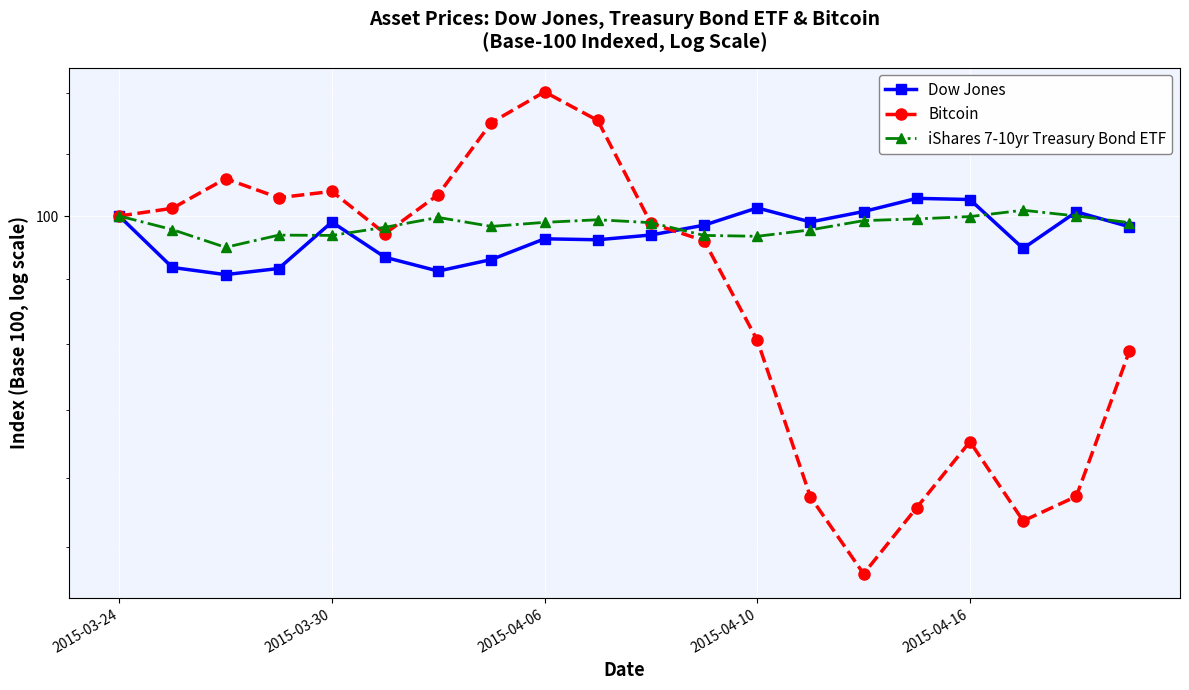

What is the minimum value for Bitcoin?

89.2